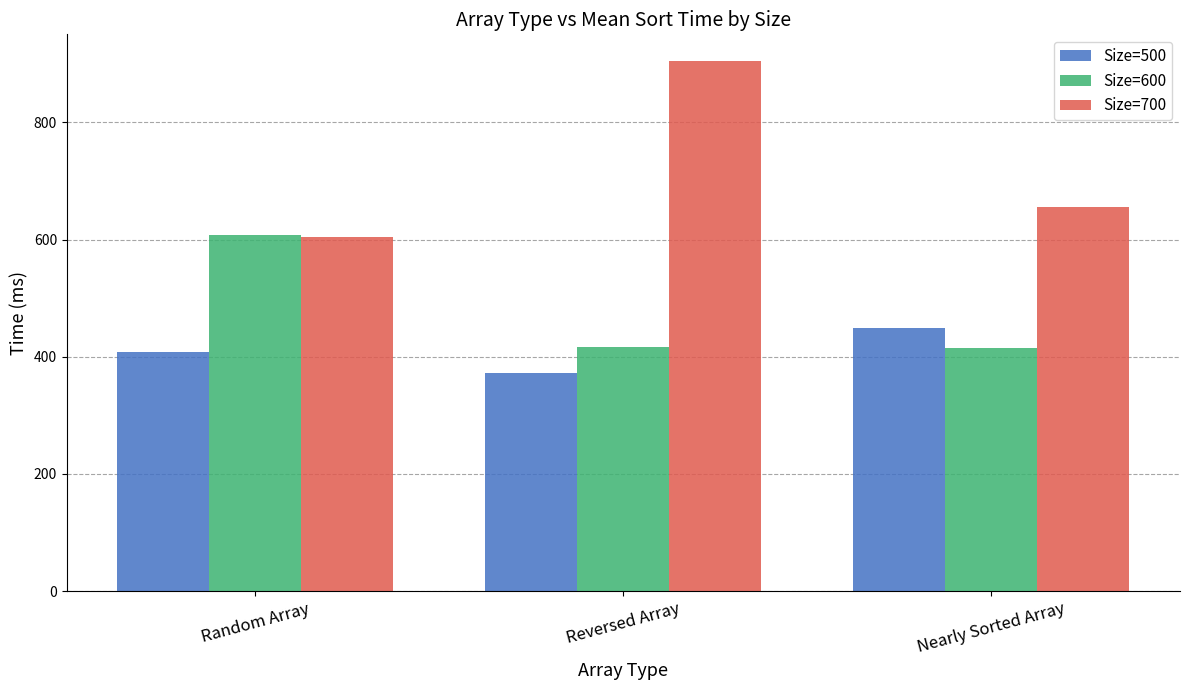

What is the label of the 1st bar from the right?

Nearly Sorted Array